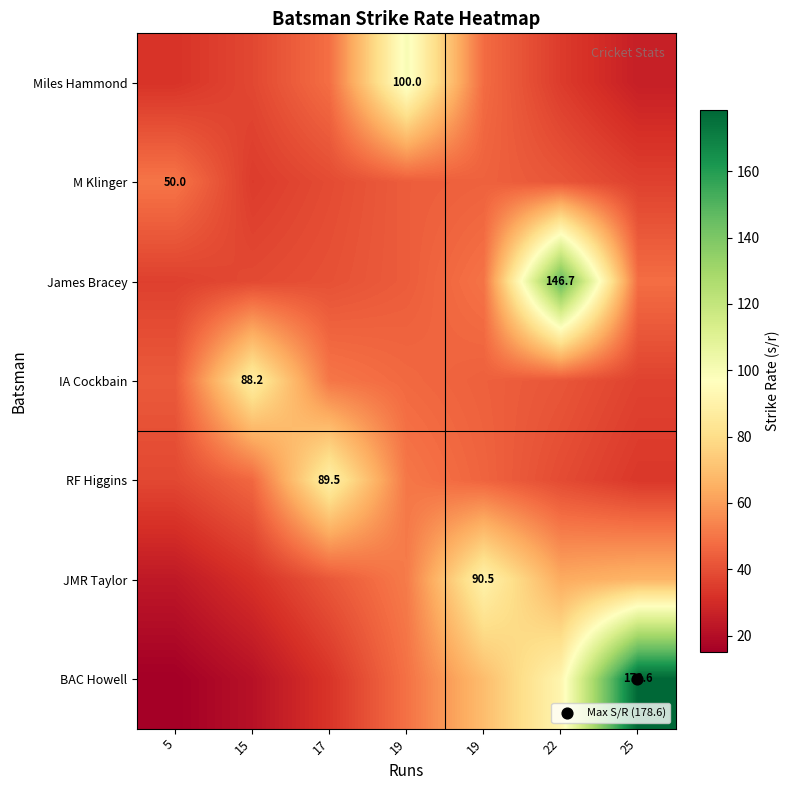

At how many categories does at least one series exceed 123?

2